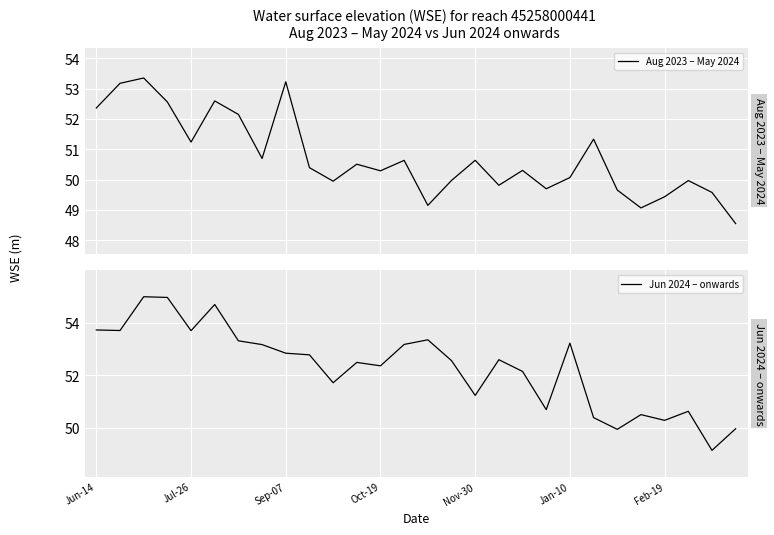

Which series changed the most between 7 and 11?

Jun 2024 – onwards